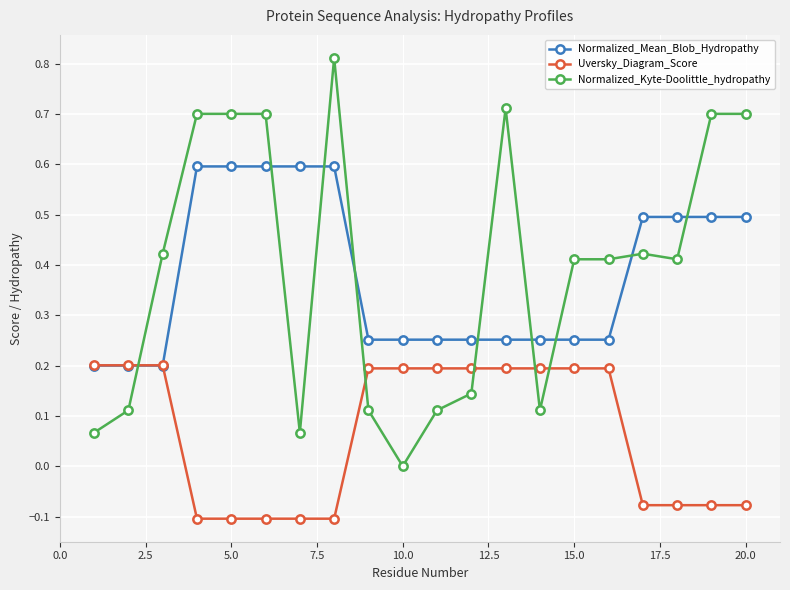

After their last crossing, which series has the higher values: Uversky_Diagram_Score or Normalized_Kyte-Doolittle_hydropathy?

Normalized_Kyte-Doolittle_hydropathy